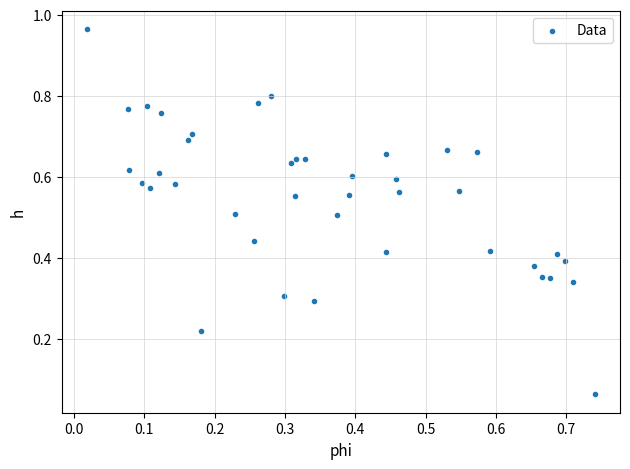

What is the range of Y values (max minus min)?

0.9